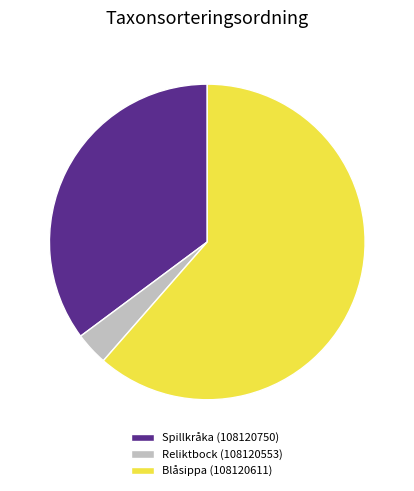

Do Spillkråka (108120750) and Reliktbock (108120553) together represent more than half of the pie?

No